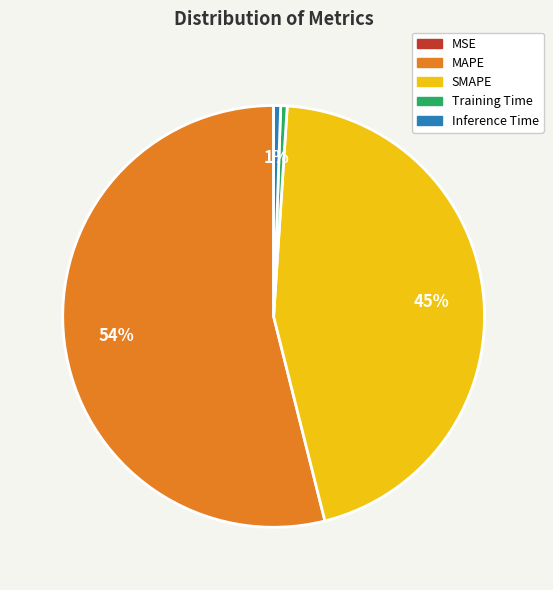

The SMAPE slice represents 45% of the pie. True or false?

True